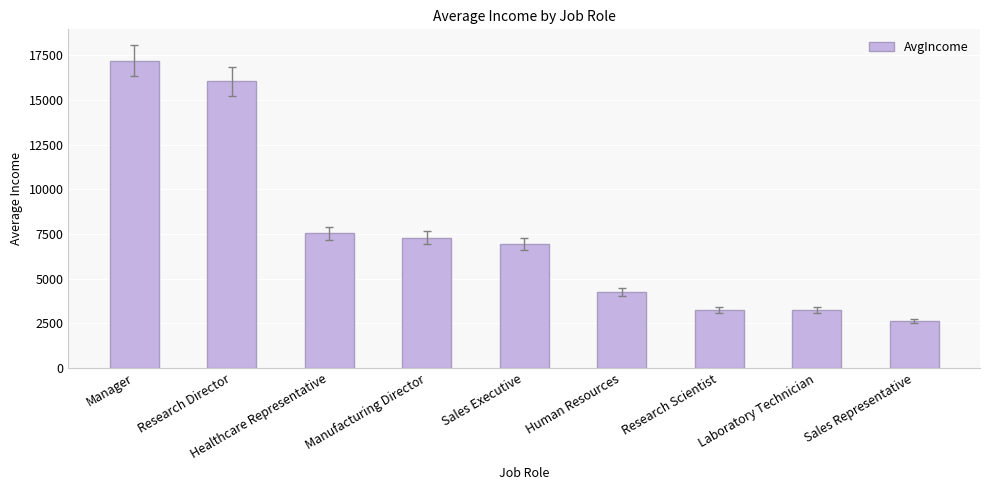

Which category has the highest value across all series?

Manager